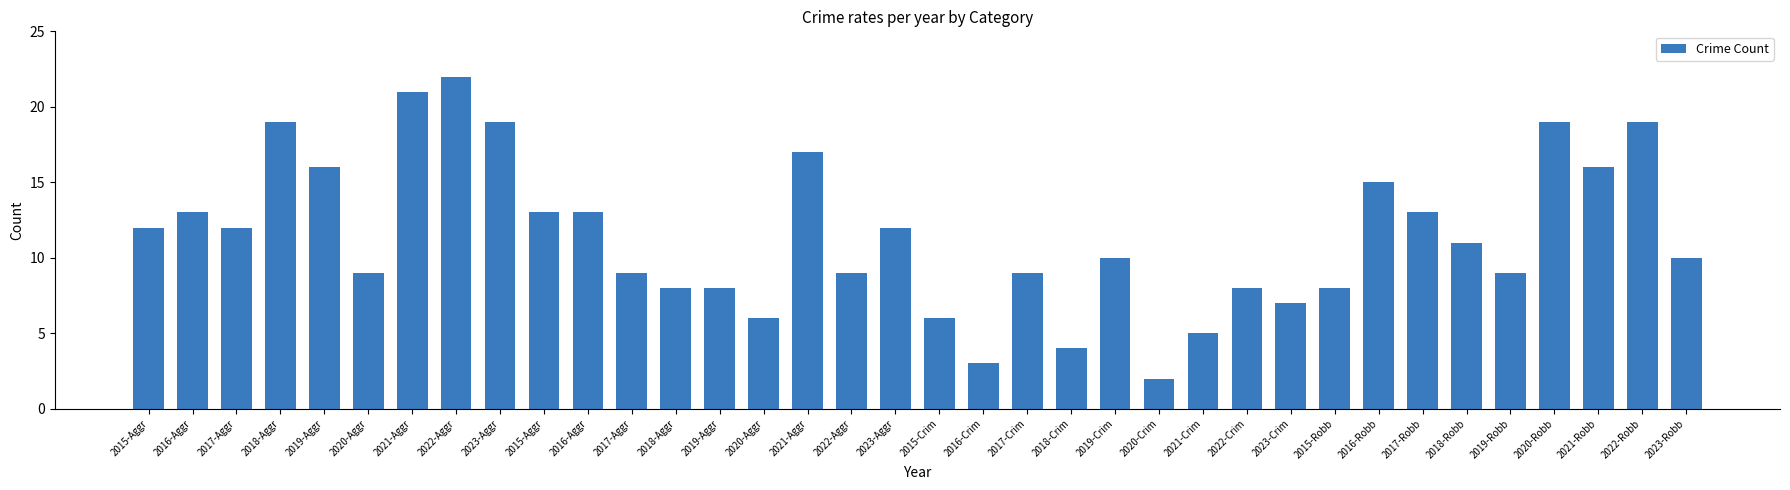

What is the sum of all values?

412